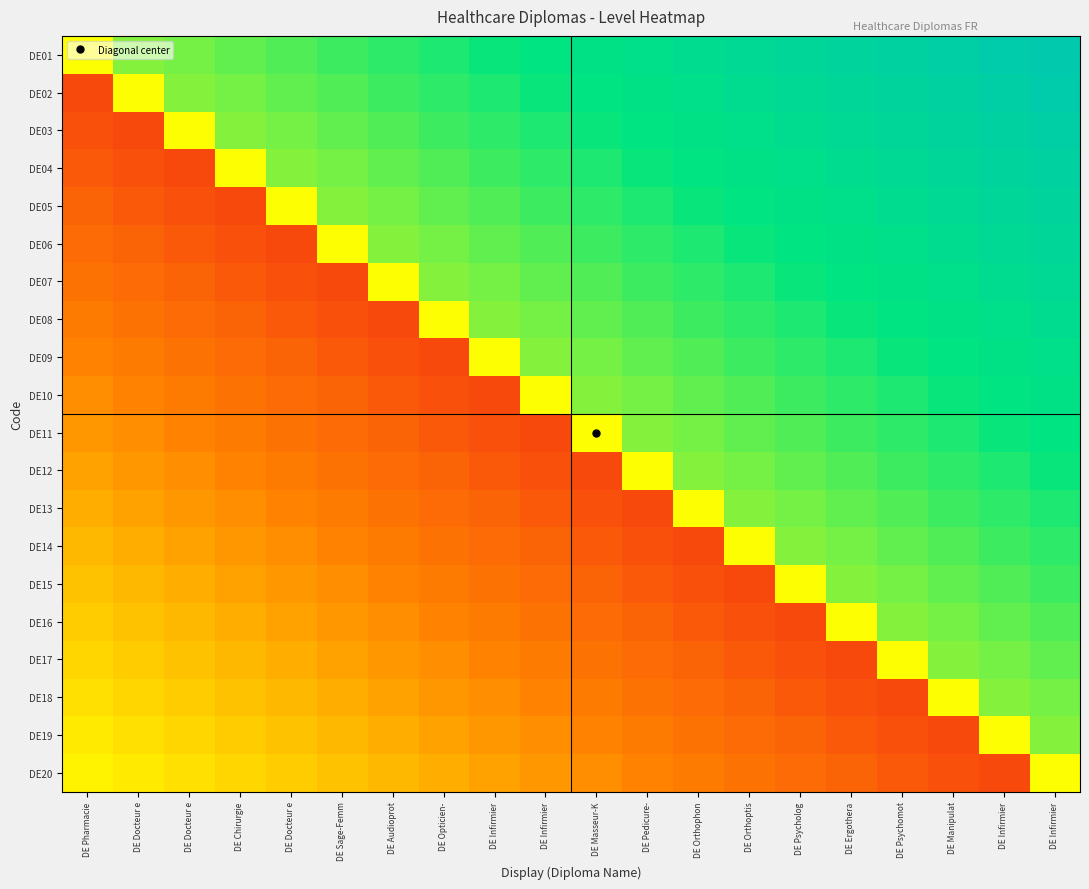

Between DE Infirmier and DE Chirurgie, which is larger?

DE Infirmier